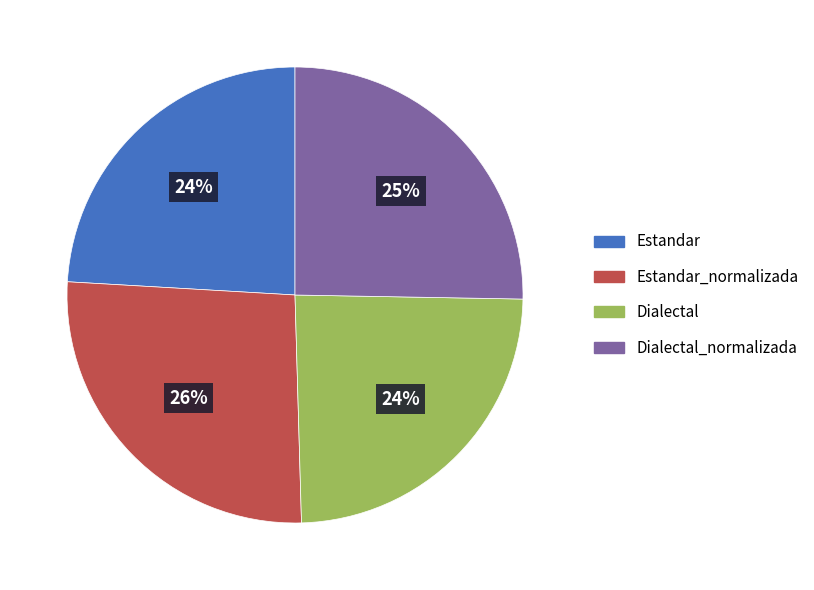

Is the sum of Estandar_normalizada and Dialectal greater than half?

Yes